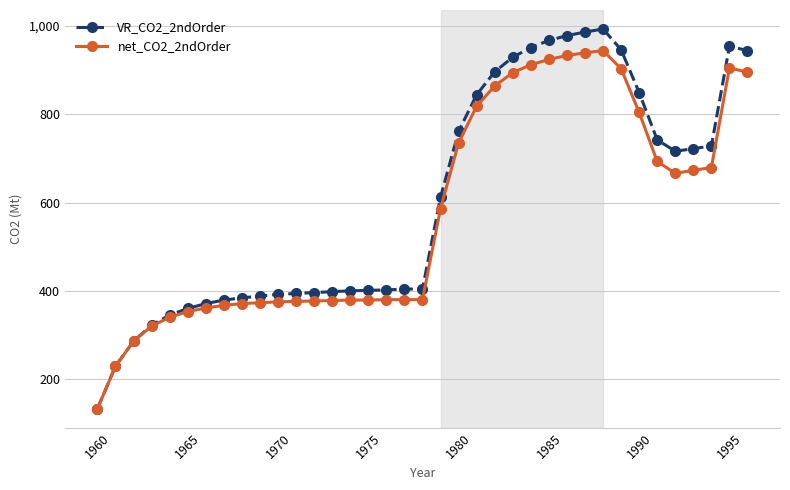

What is the maximum value shown in the chart?

993